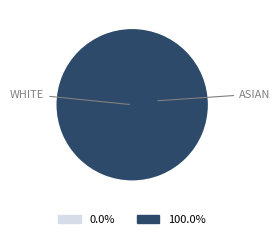

The going ending June 12 Harbaugh Michigan slice represents 99% of the pie. True or false?

False